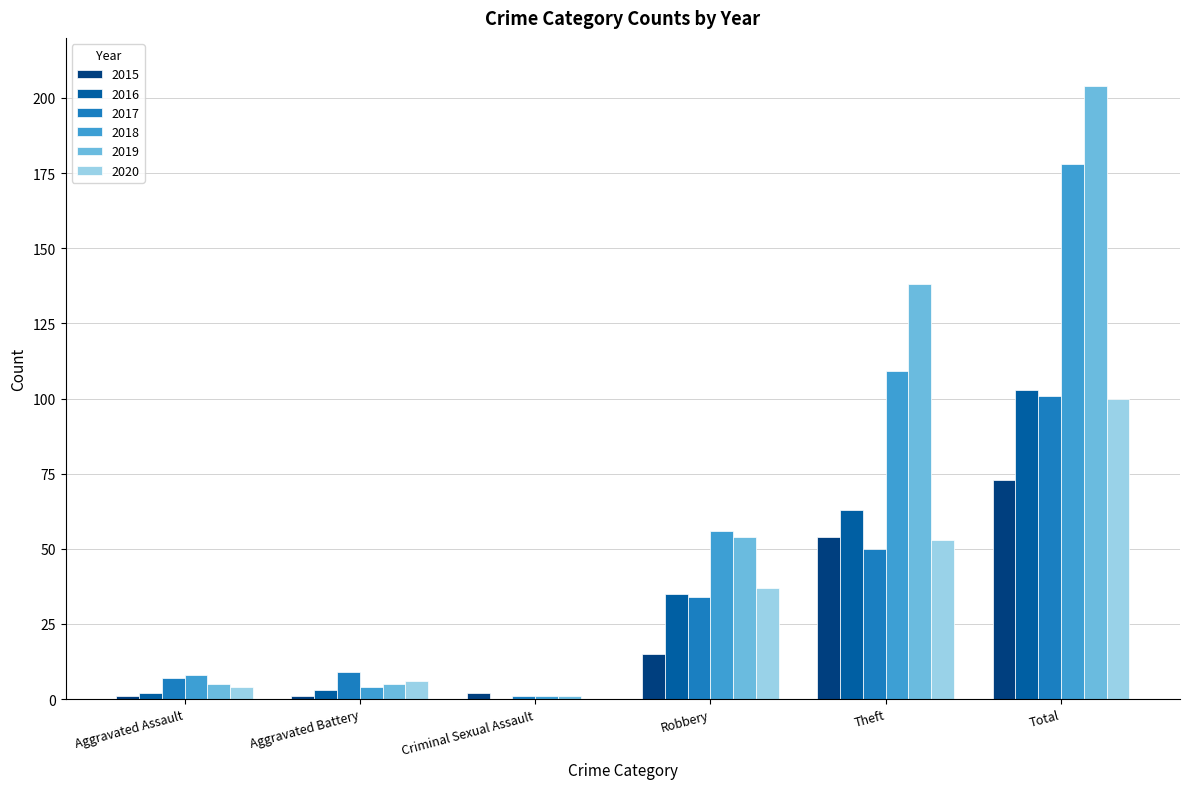

Count the number of categories in the chart.

6